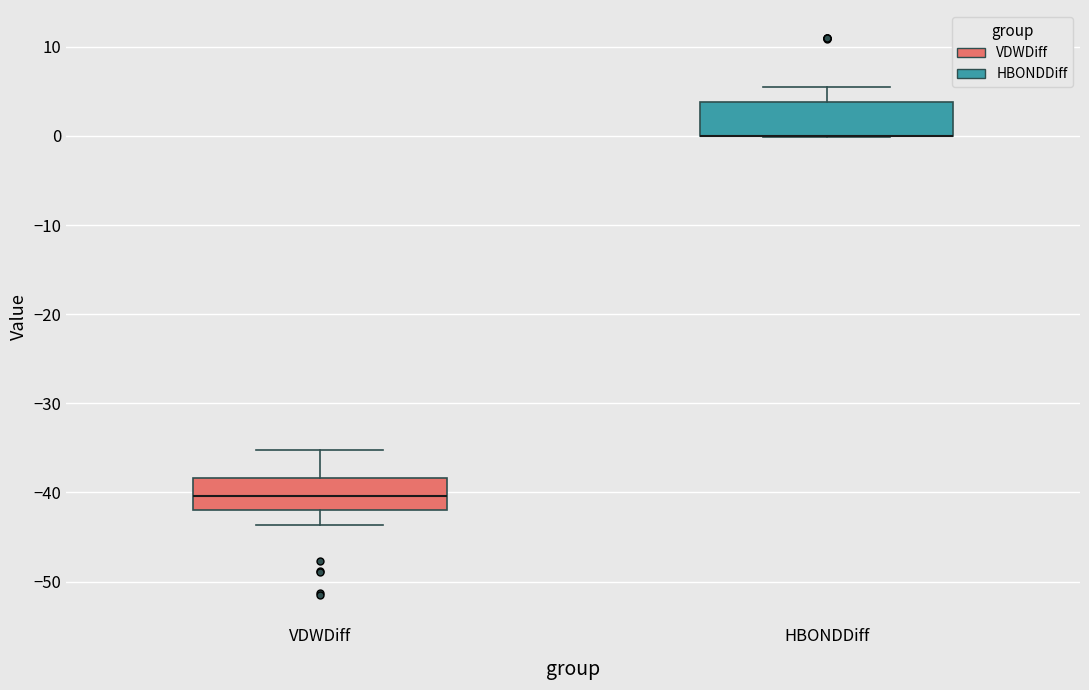

Reading left to right, read every box against the y-axis: the position of its median line, the range the box covers, and the ends of its whiskers. The values are not printed on the chart, so give them approximately, as read against the axis.

VDWDiff: median -40, box -42 to -38, whiskers -44 to -35
HBONDDiff: median 0 (drawn on the box's lower edge), box 0 to 4, whiskers 0 to 5